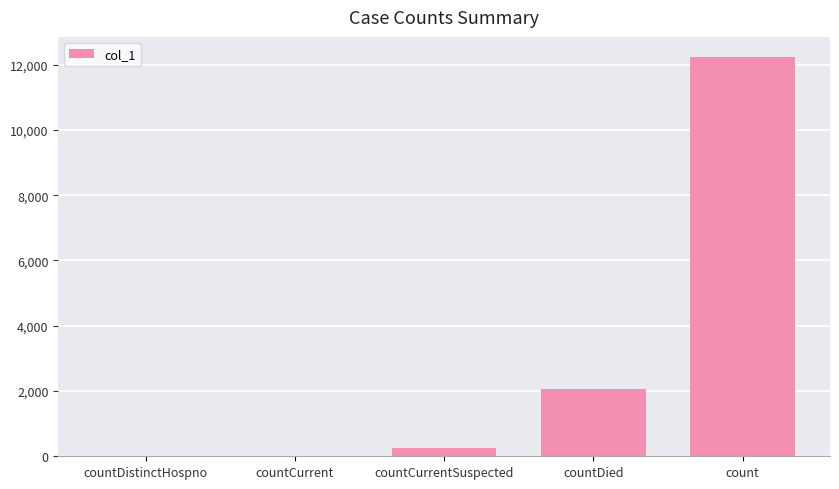

Is it true that the value at countDistinctHospno is 0?

True